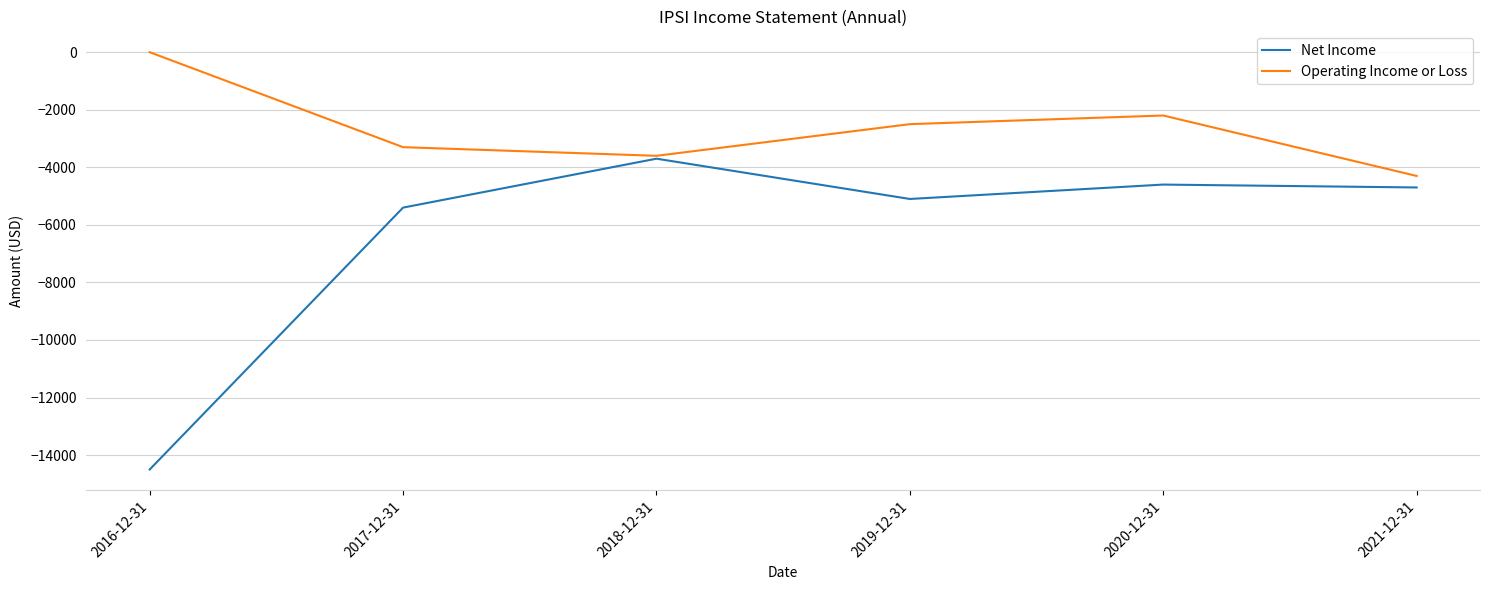

Which series changed the most between 2016-12-31 and 2020-12-31?

Net Income